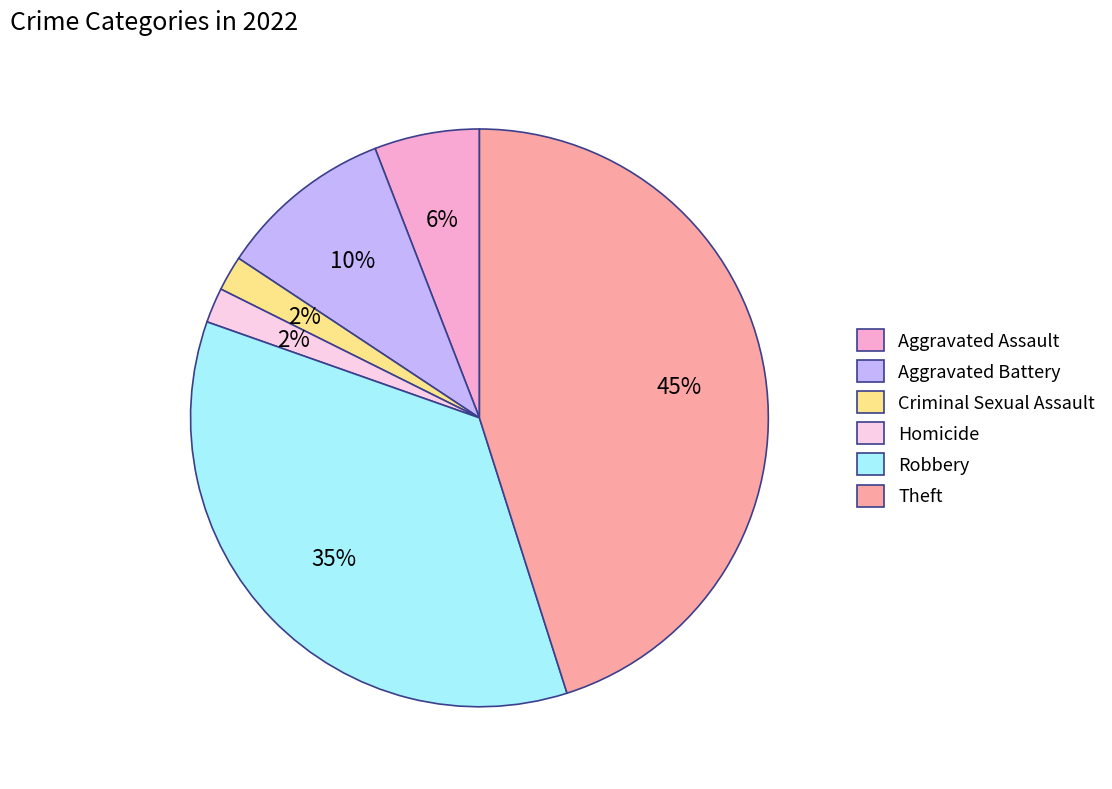

Do Criminal Sexual Assault and Robbery together represent more than half of the pie?

No